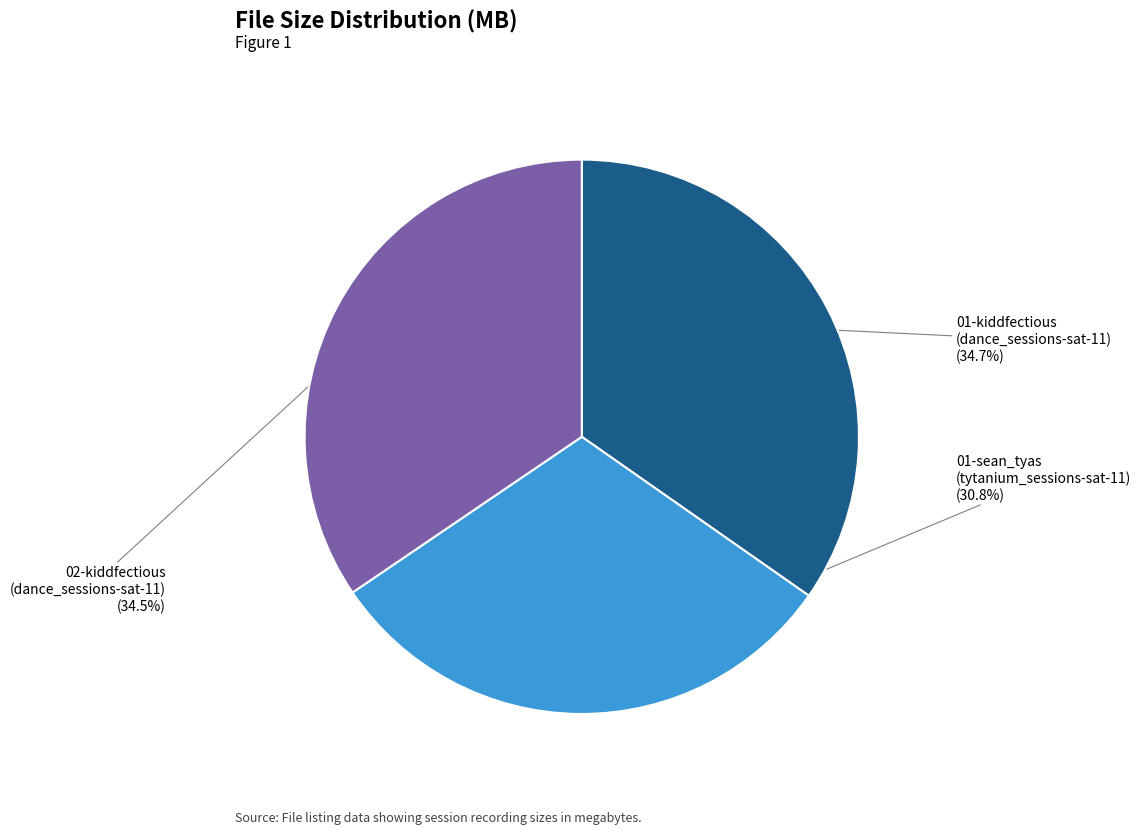

Does 02-kiddfectious (dance_sessions-sat-11) account for over 50% of the chart?

No